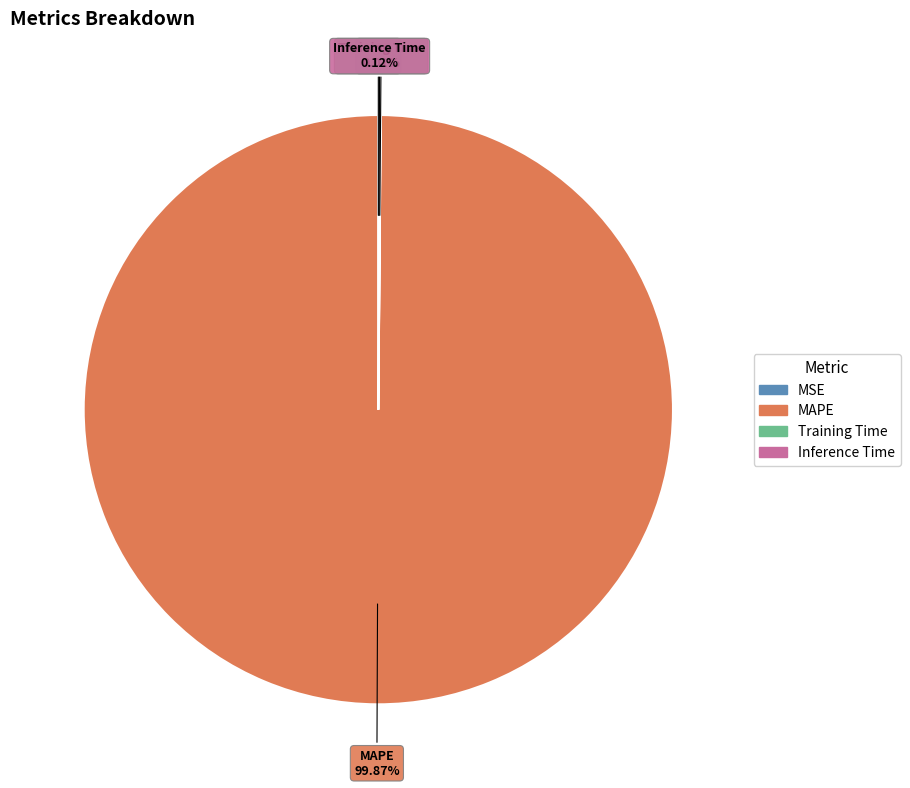

Is there any slice that represents more than half of the pie?

Yes